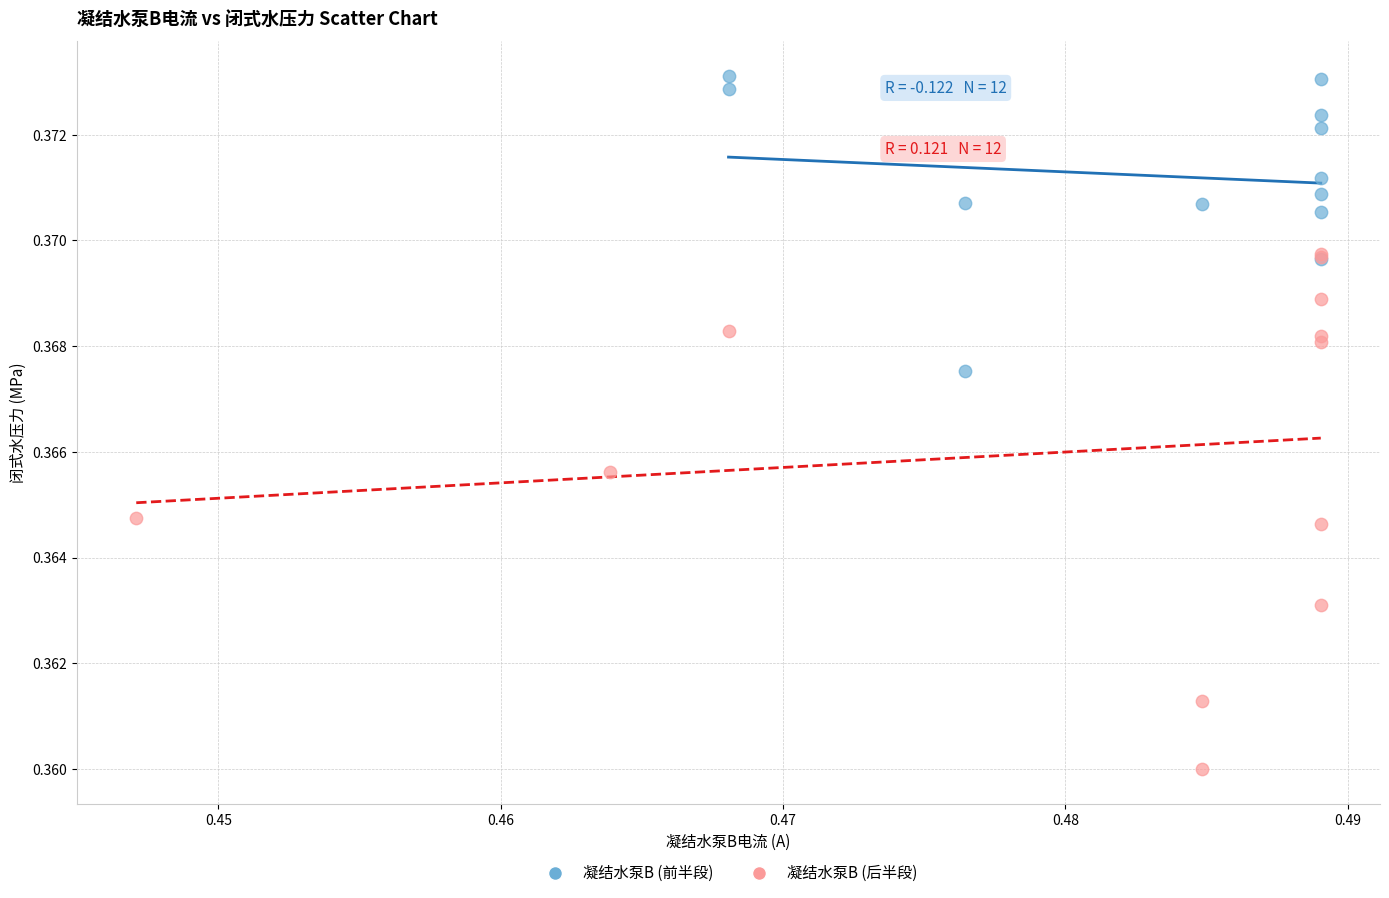

Which series contains the highest Y value?

凝结水泵B (前半段)